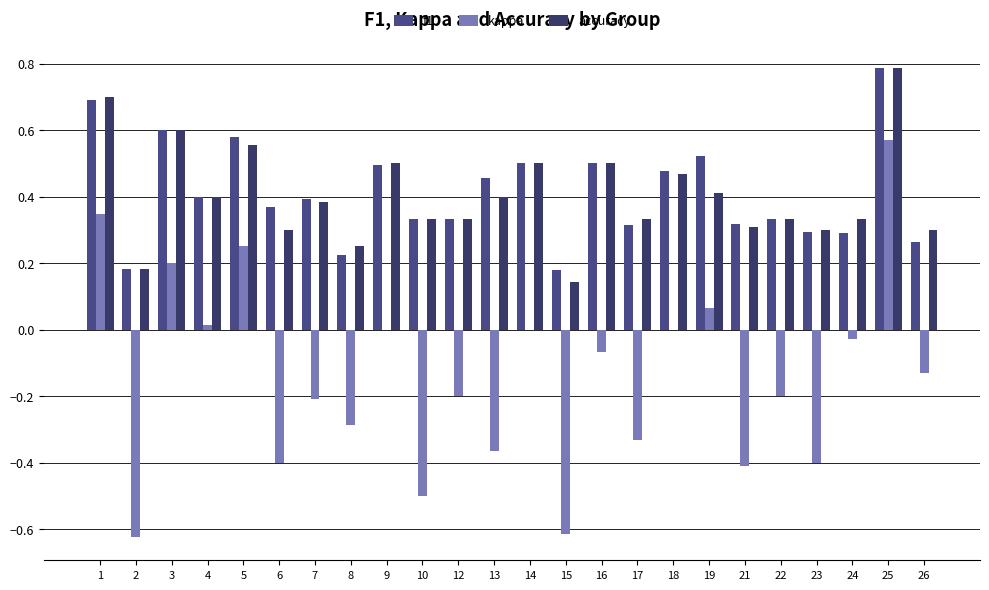

At how many categories does at least one series exceed 0?

24